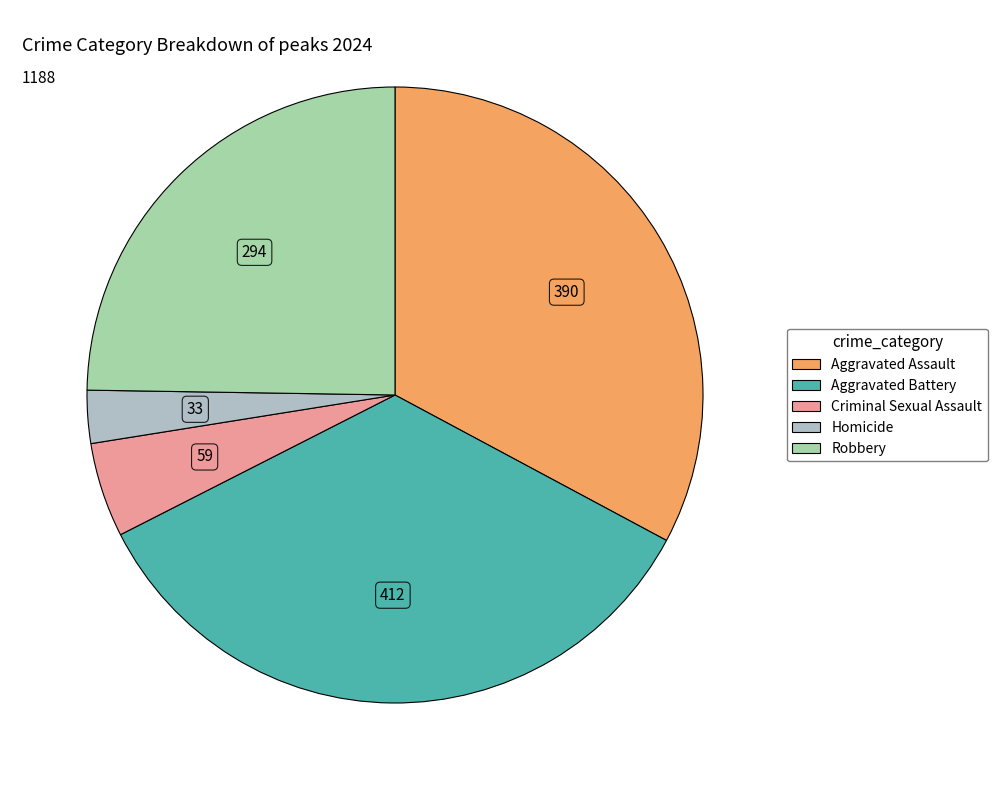

True or false: Aggravated Assault accounts for 33% of the total.

True